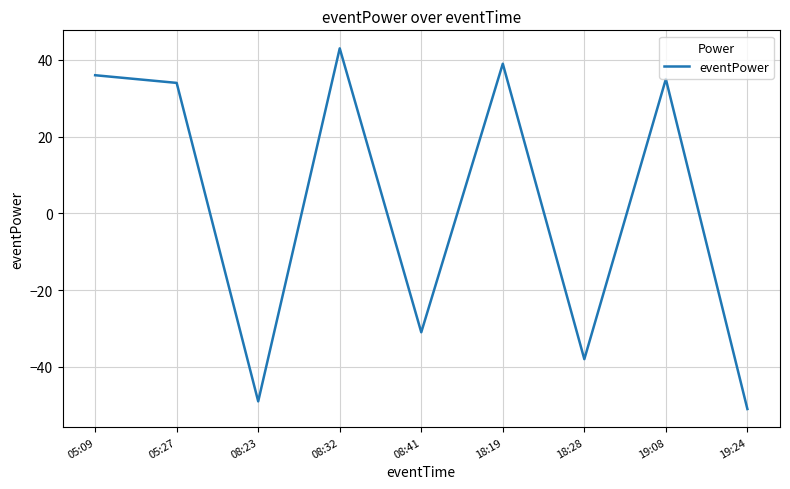

How many negative values are there?

4